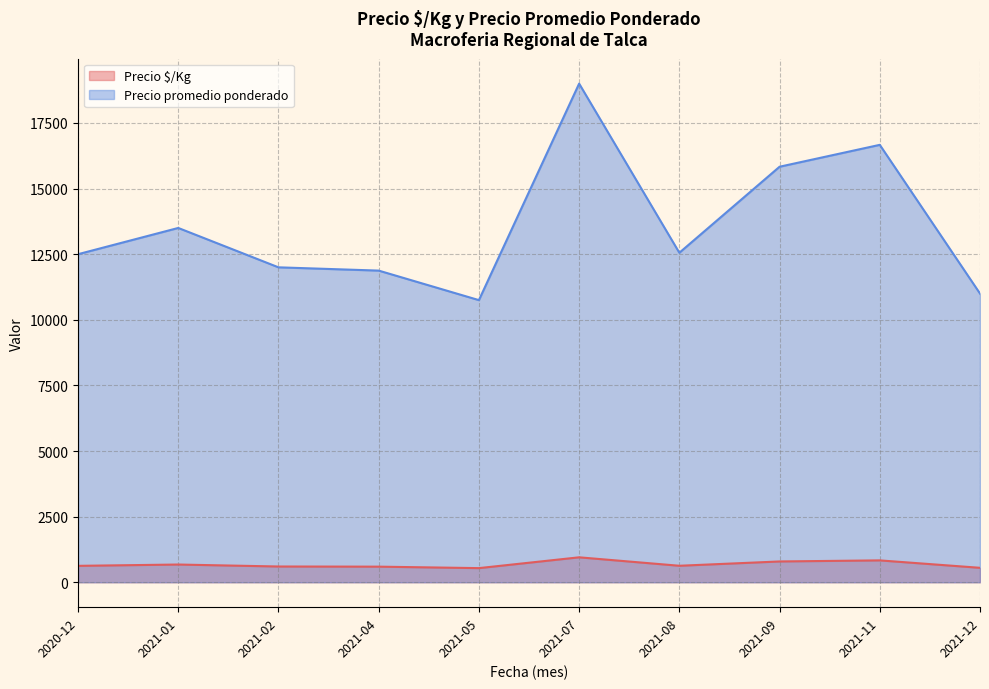

List the series in order of their overall mean, lowest first.

Precio $/Kg, Precio promedio ponderado